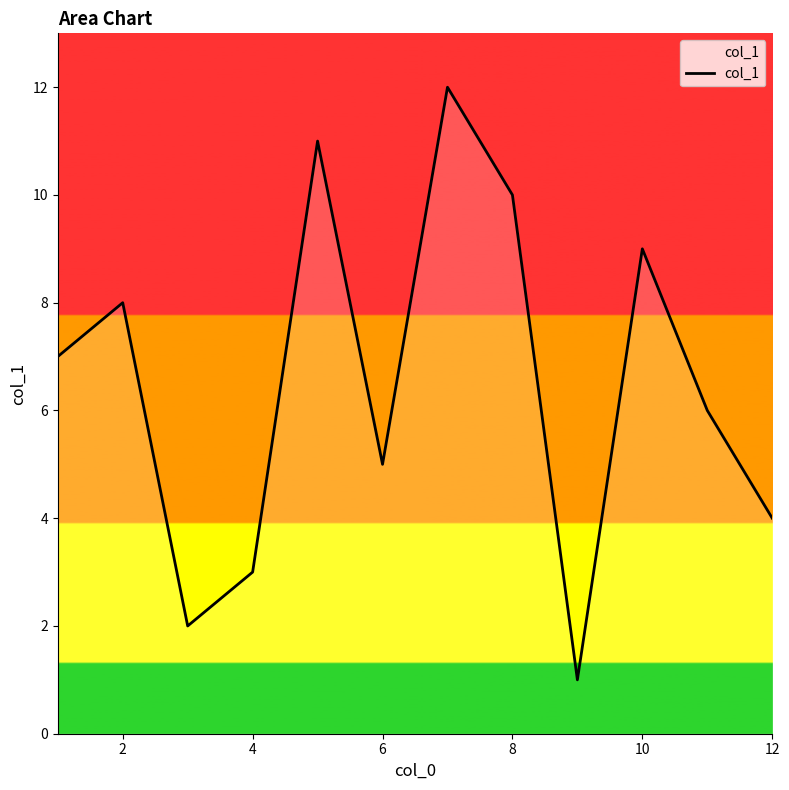

What is the difference between the second highest and second lowest values?

9